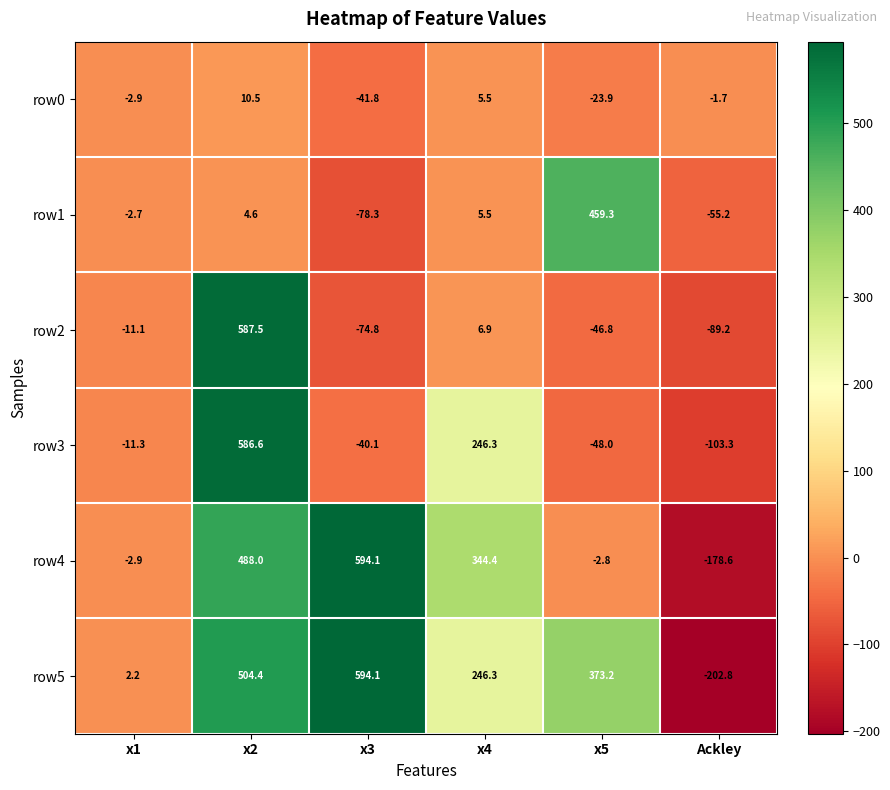

At which label is row2 closest to 249?

x4